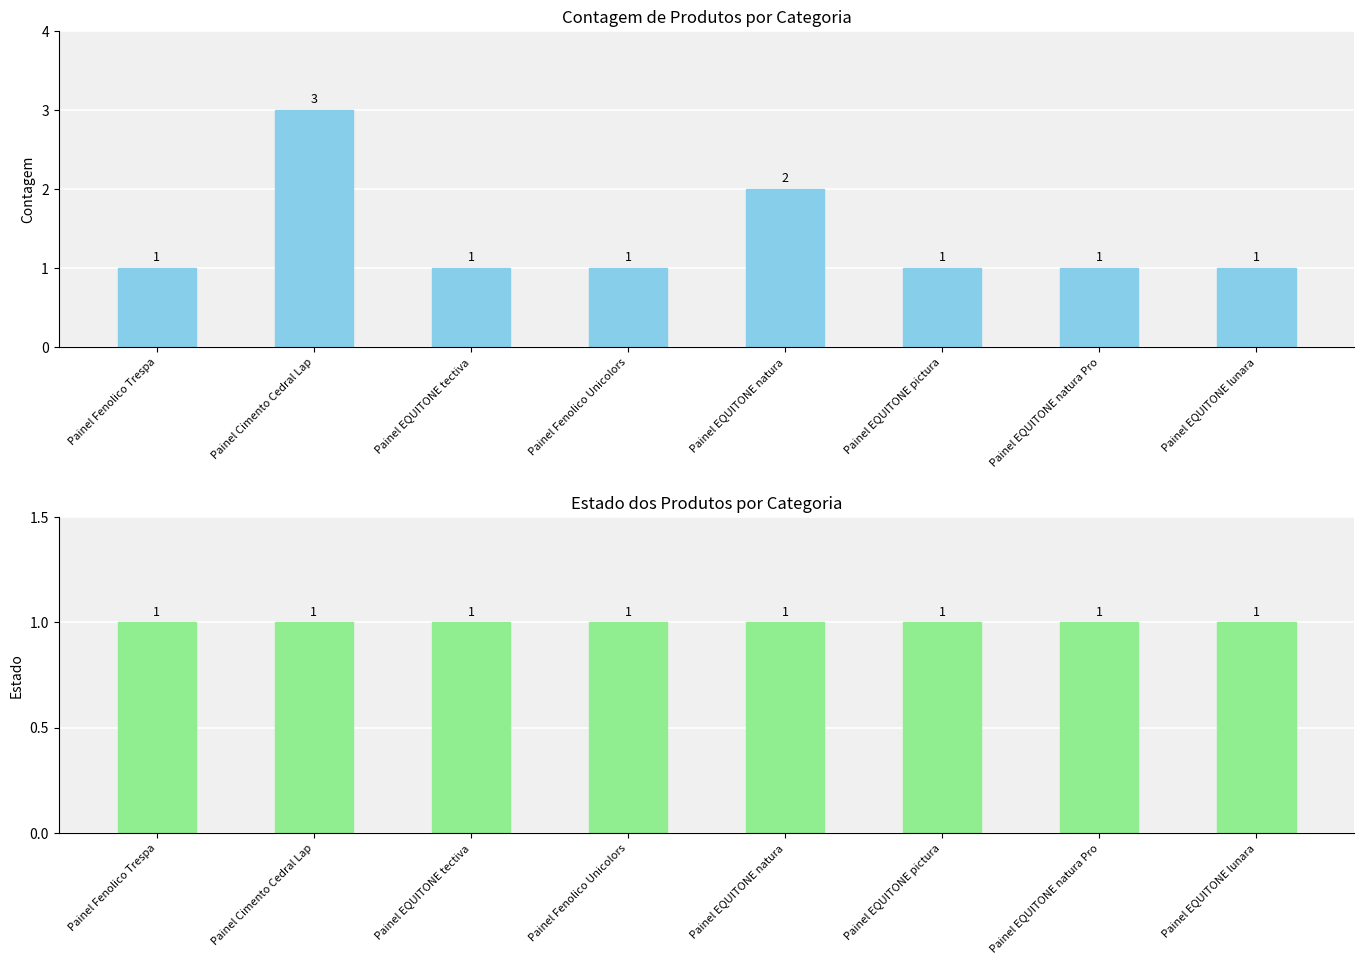

Reading left to right, list all the values displayed in this chart.

Count: Painel Fenolico Trespa=1	Painel Cimento Cedral Lap=3	Painel EQUITONE tectiva=1	Painel Fenolico Unicolors=1	Painel EQUITONE natura=2	Painel EQUITONE pictura=1	Painel EQUITONE natura Pro=1	Painel EQUITONE lunara=1
State: Painel Fenolico Trespa=1	Painel Cimento Cedral Lap=1	Painel EQUITONE tectiva=1	Painel Fenolico Unicolors=1	Painel EQUITONE natura=1	Painel EQUITONE pictura=1	Painel EQUITONE natura Pro=1	Painel EQUITONE lunara=1